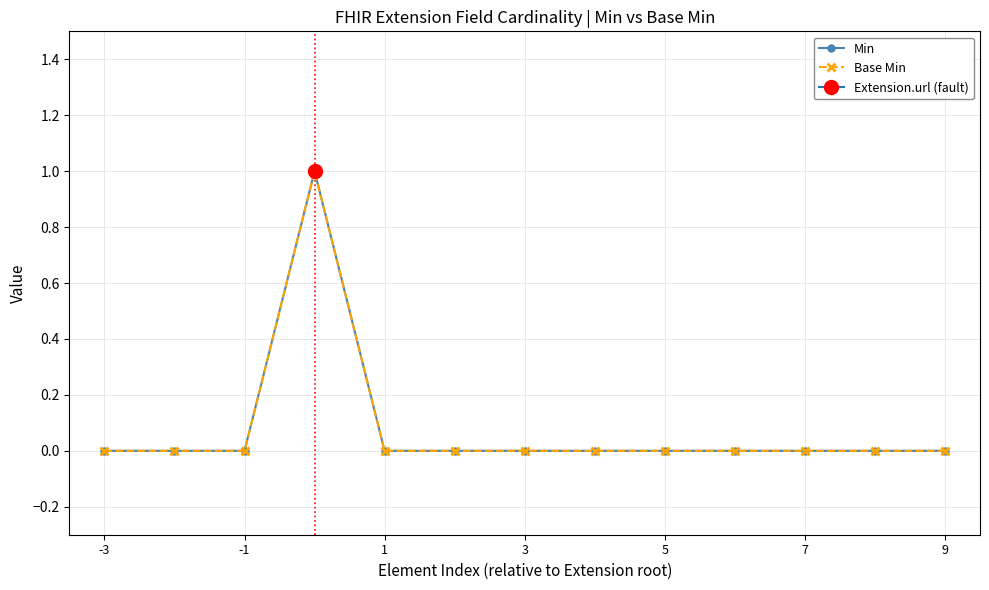

How many interior local peaks does the Base Min series have?

1